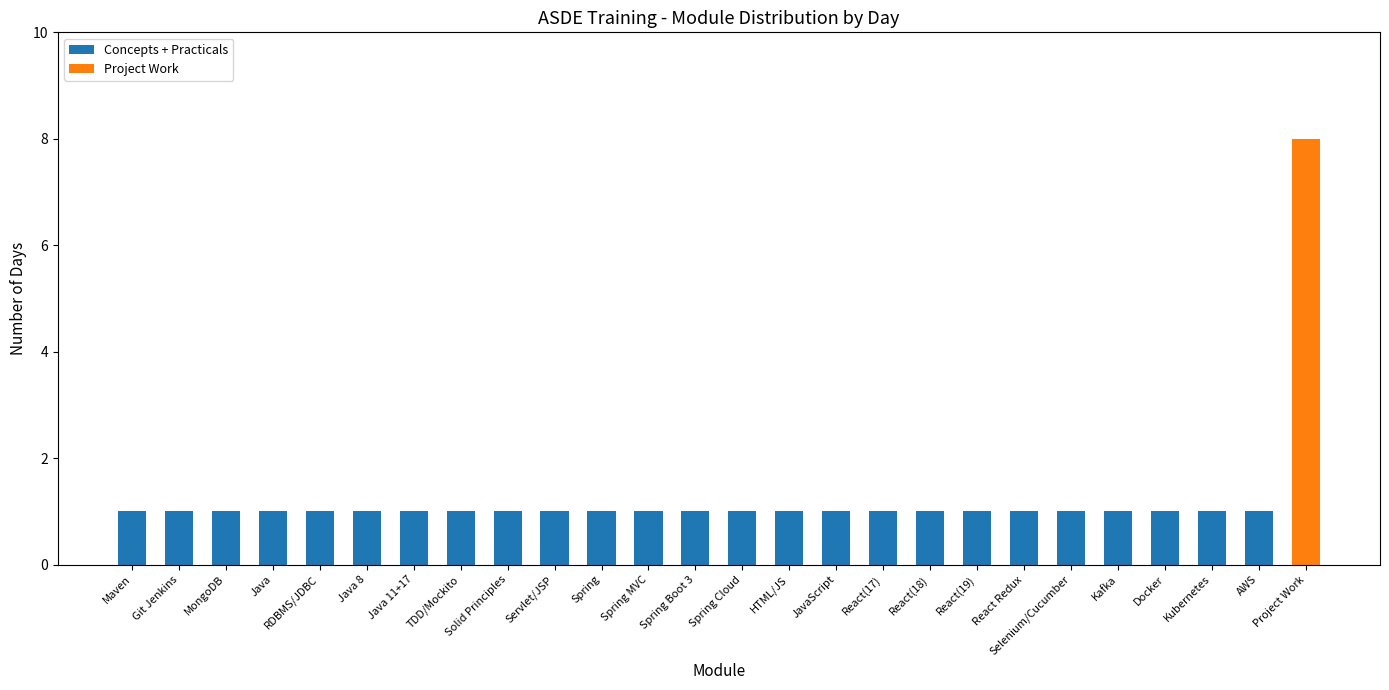

The Concepts + Practicals series shows 1 at React(18). True or false?

True